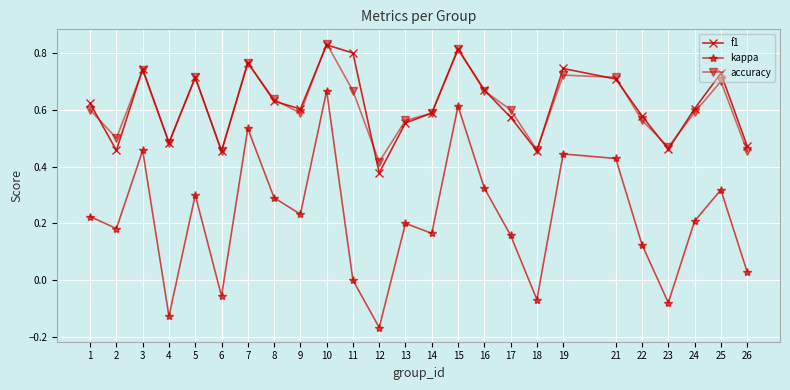

How many f1 values are between 0 and 1?

25